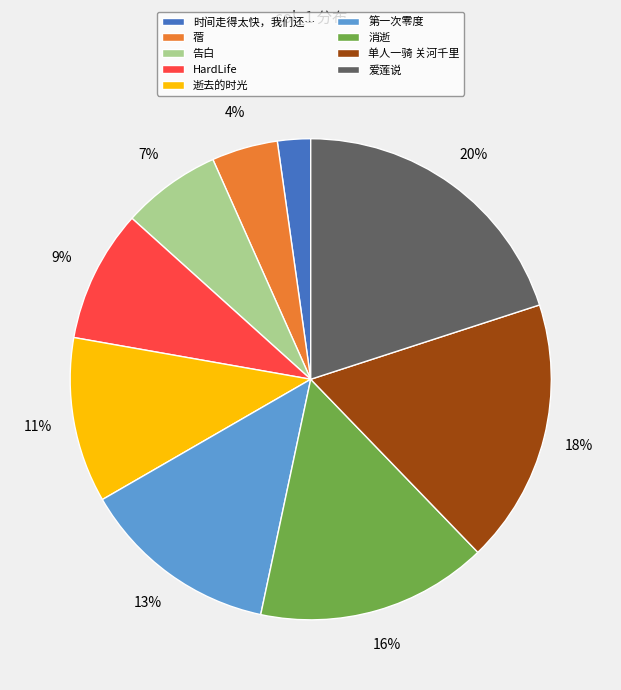

To the nearest percent, what portion does 蓿 represent?

4%